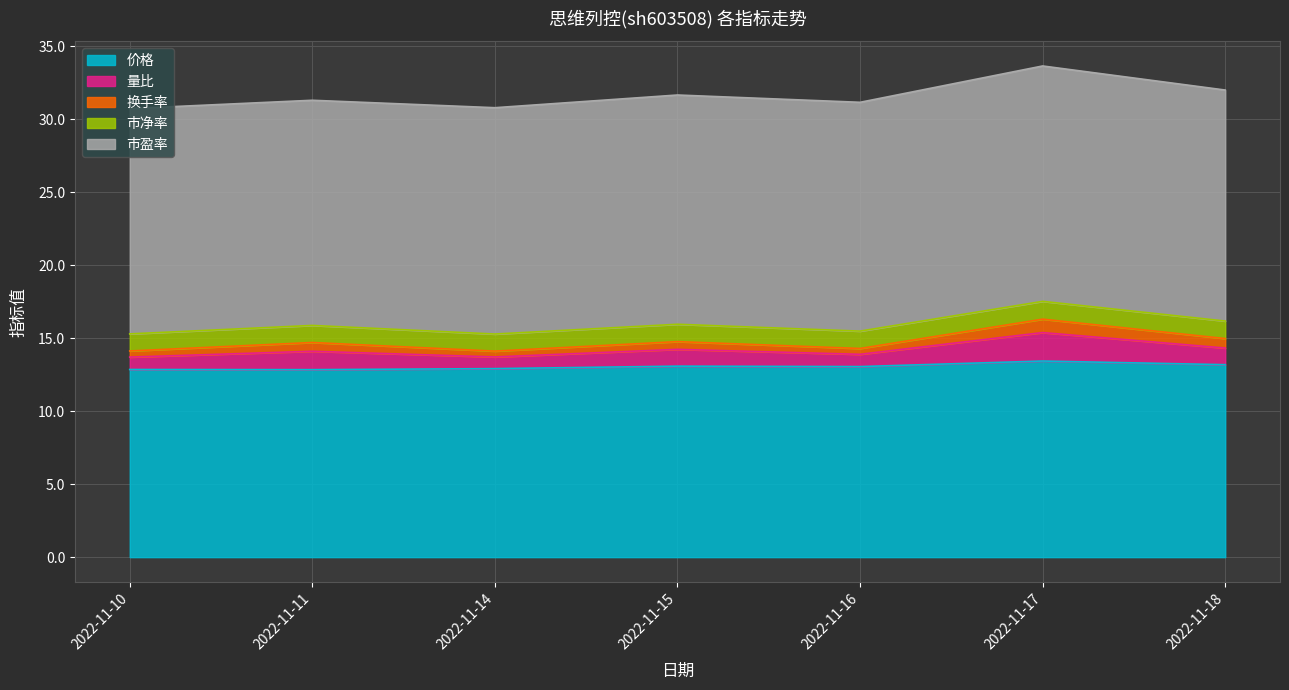

At which category does 价格 reach its first local valley?

2022-11-11